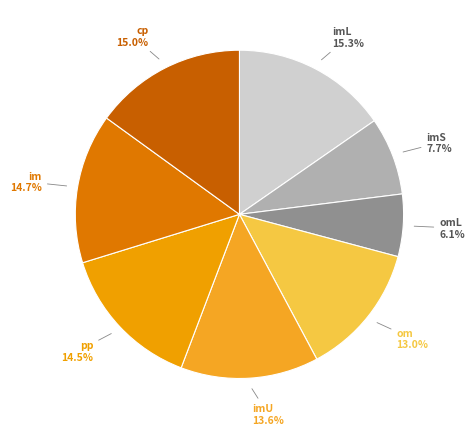

Does any single category account for the majority?

No